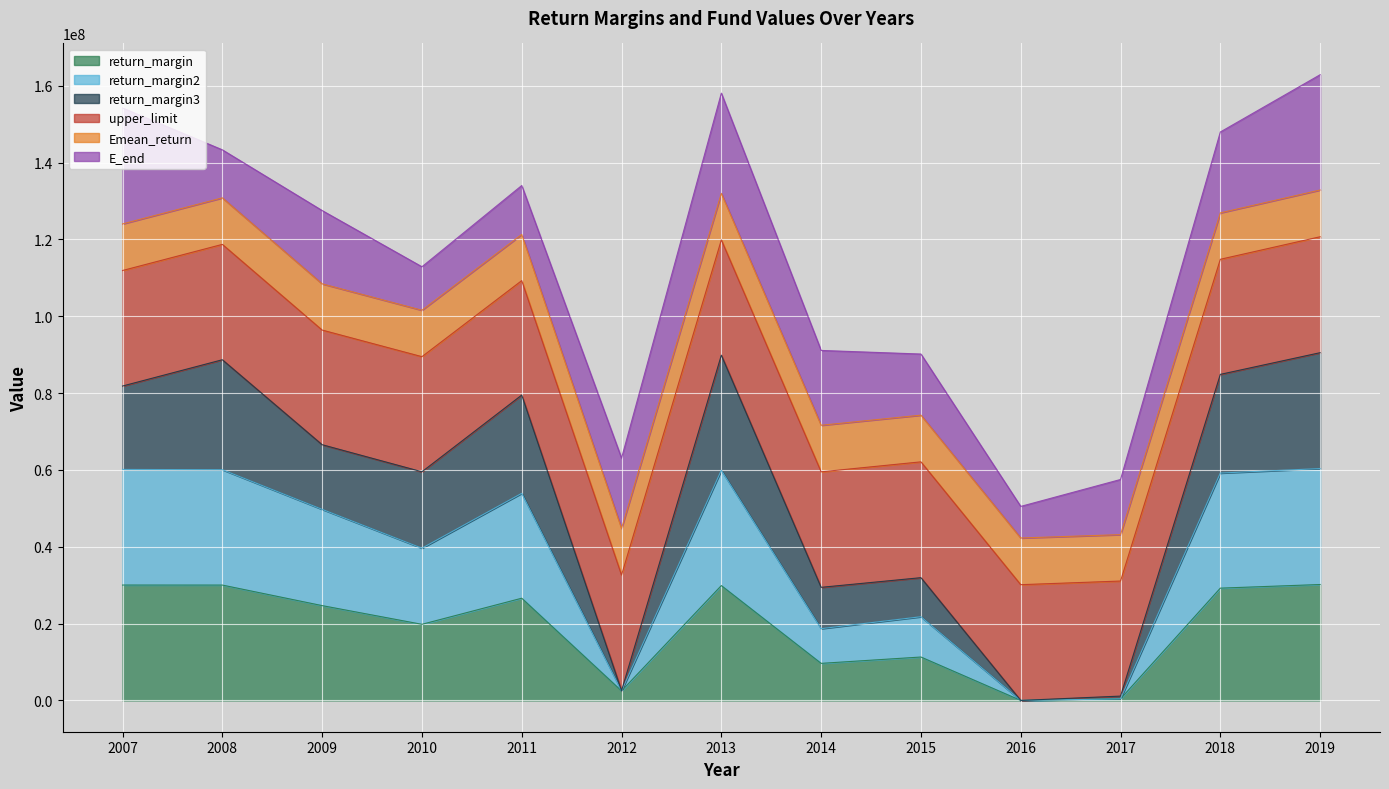

In return_margin2, how many points are lower than both neighbors (excluding endpoints)?

4